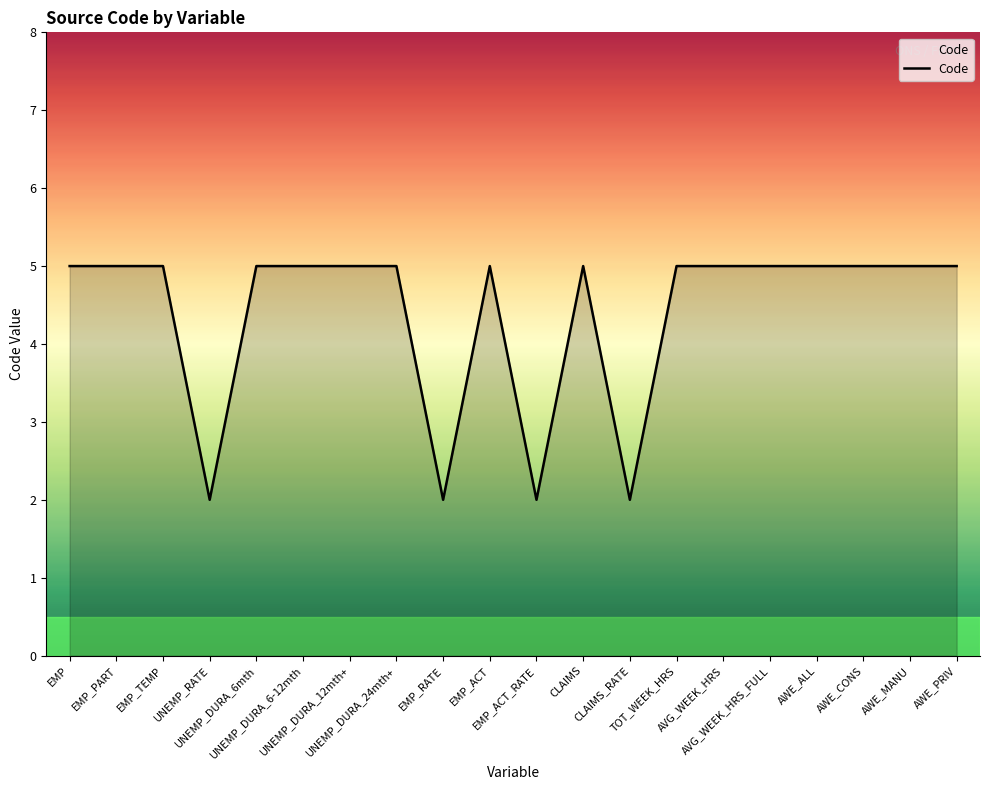

Reading right to left, transcribe all the data shown in this chart.

AWE_PRIV=5	AWE_MANU=5	AWE_CONS=5	AWE_ALL=5	AVG_WEEK_HRS_FULL=5	AVG_WEEK_HRS=5	TOT_WEEK_HRS=5	CLAIMS_RATE=2	CLAIMS=5	EMP_ACT_RATE=2	EMP_ACT=5	EMP_RATE=2	UNEMP_DURA_24mth+=5	UNEMP_DURA_12mth+=5	UNEMP_DURA_6-12mth=5	UNEMP_DURA_6mth=5	UNEMP_RATE=2	EMP_TEMP=5	EMP_PART=5	EMP=5